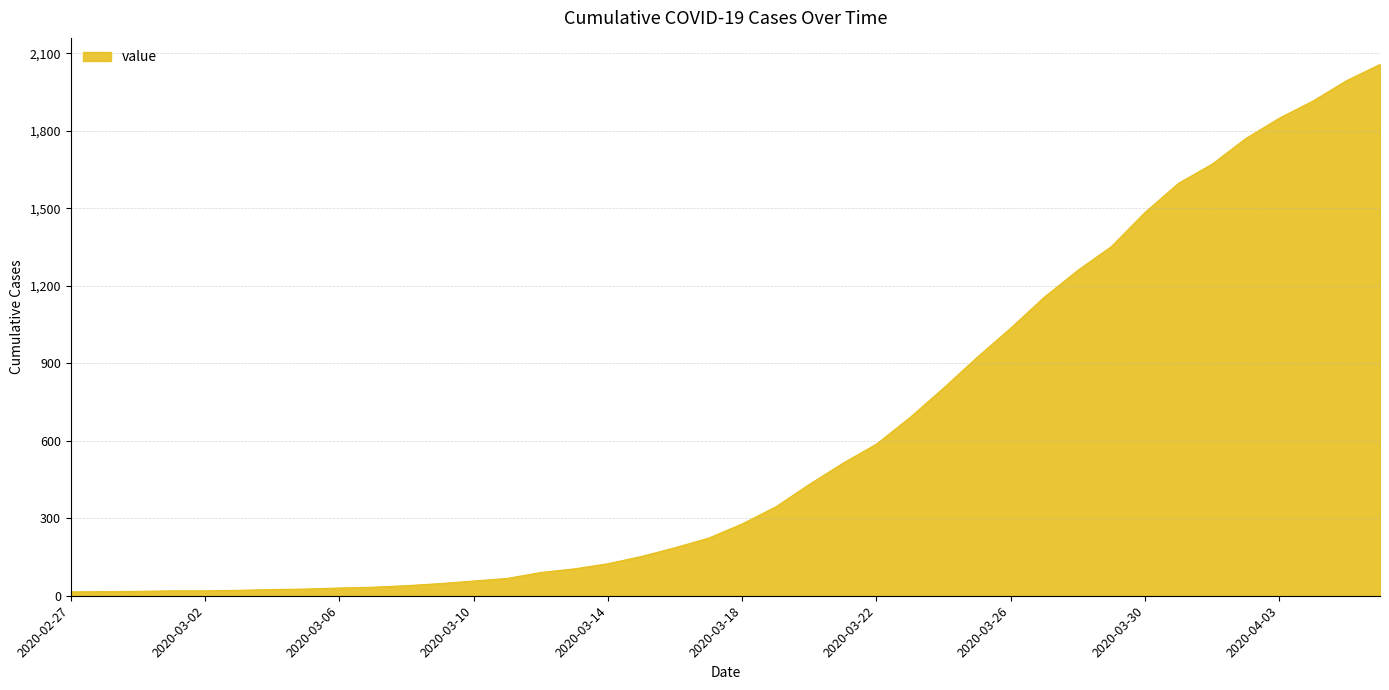

What is the difference between the maximum and minimum values?

2042